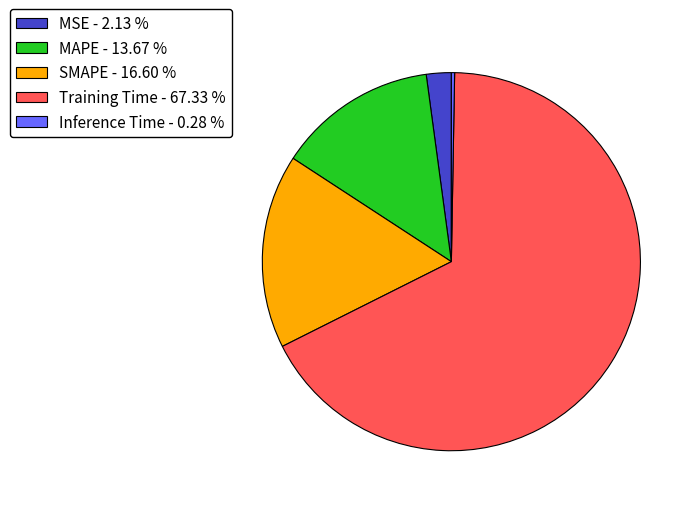

Between MSE - 2.13 % and Training Time - 67.33 %, which is larger?

Training Time - 67.33 %